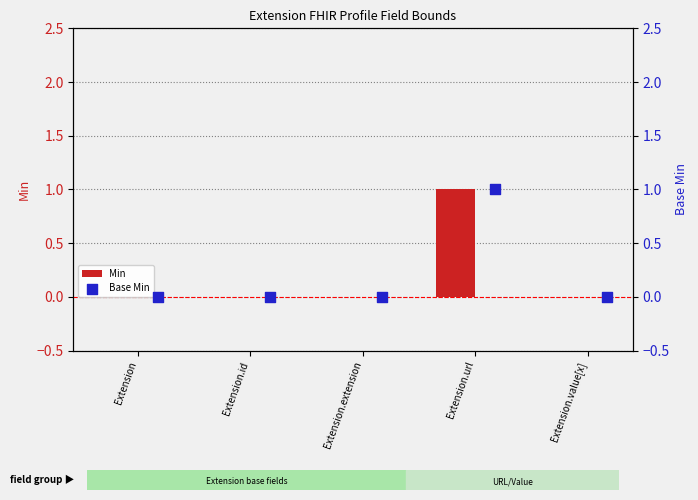

Which series reaches the minimum Y coordinate?

Min